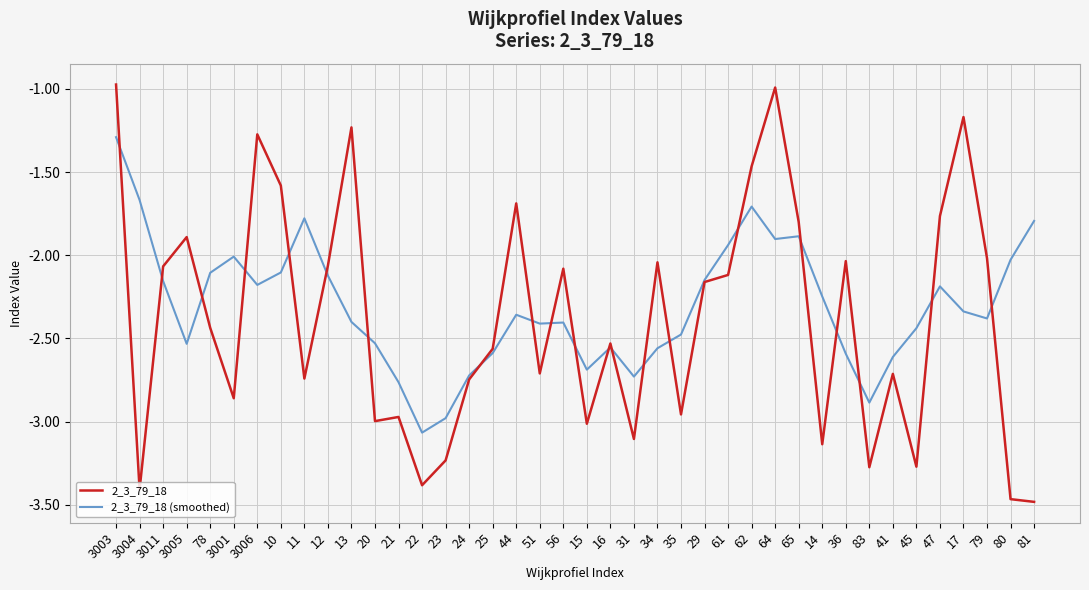

What is the difference between the highest and lowest values at 61?

0.2